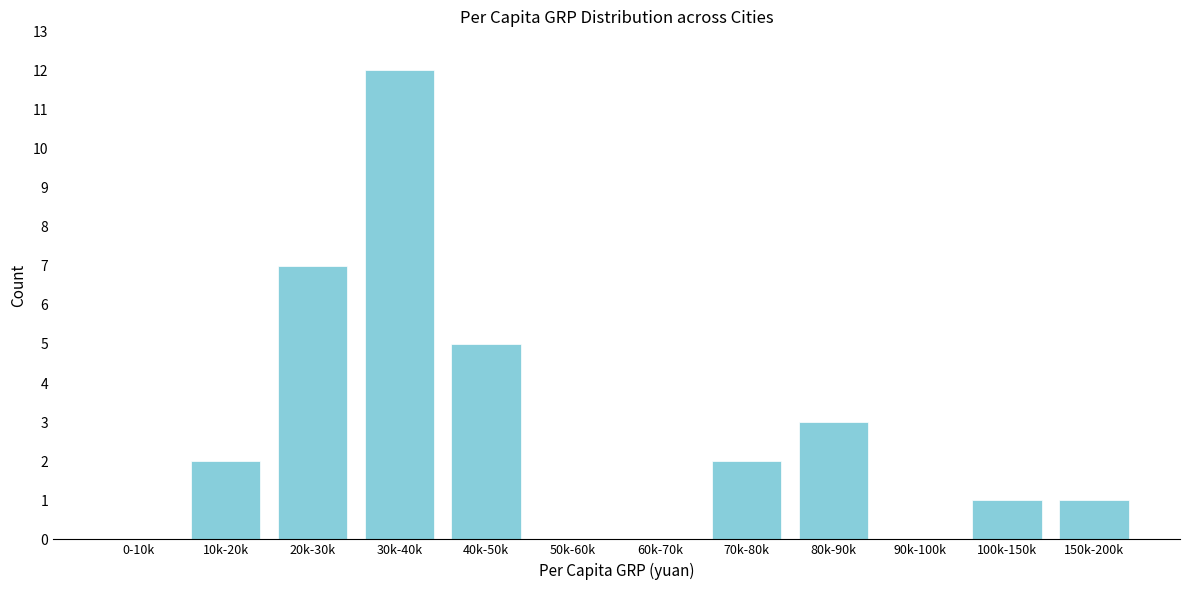

Reading left to right, transcribe all the data shown in this chart.

0-10k=0	10k-20k=2	20k-30k=7	30k-40k=12	40k-50k=5	50k-60k=0	60k-70k=0	70k-80k=2	80k-90k=3	90k-100k=0	100k-150k=1	150k-200k=1